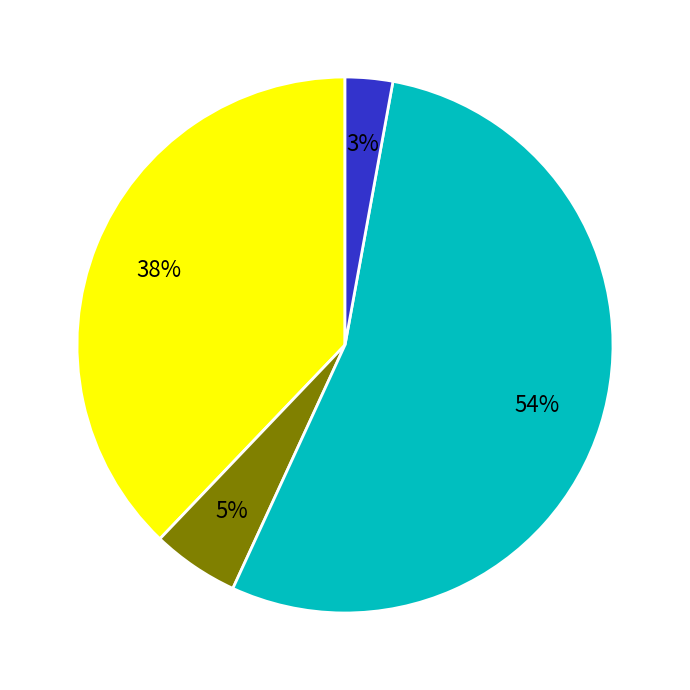

To the nearest percent, what is the difference between the largest and smallest slice percentages?

51%